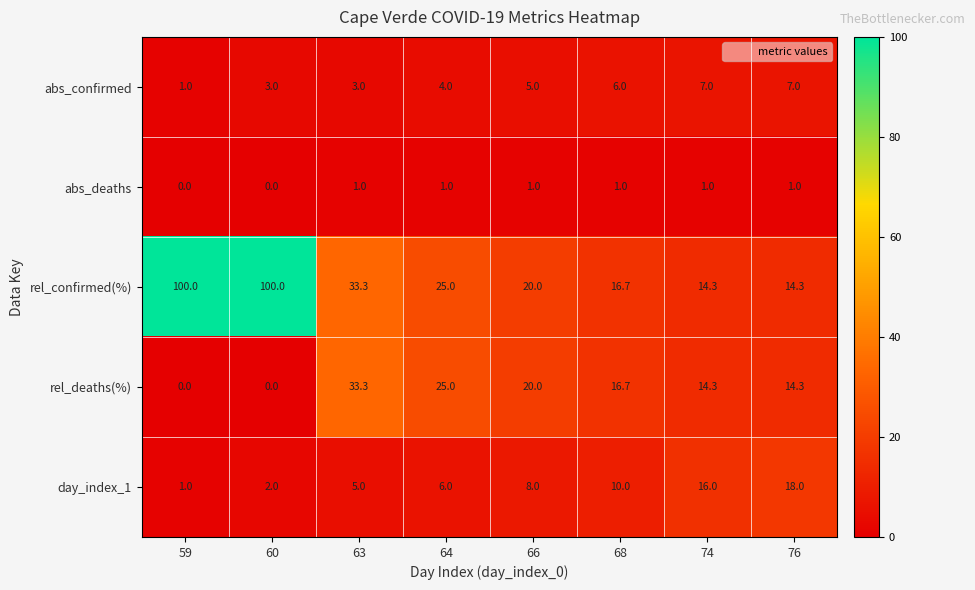

List the labels in order of day_index_1 value, largest first.

76, 74, 68, 66, 64, 63, 60, 59